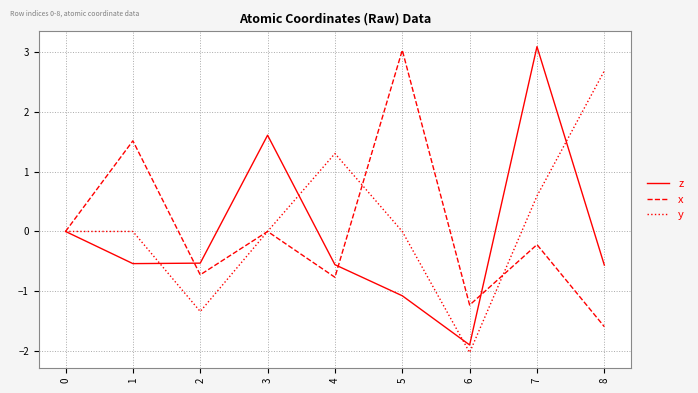

What is the minimum value shown in the chart?

-2.0